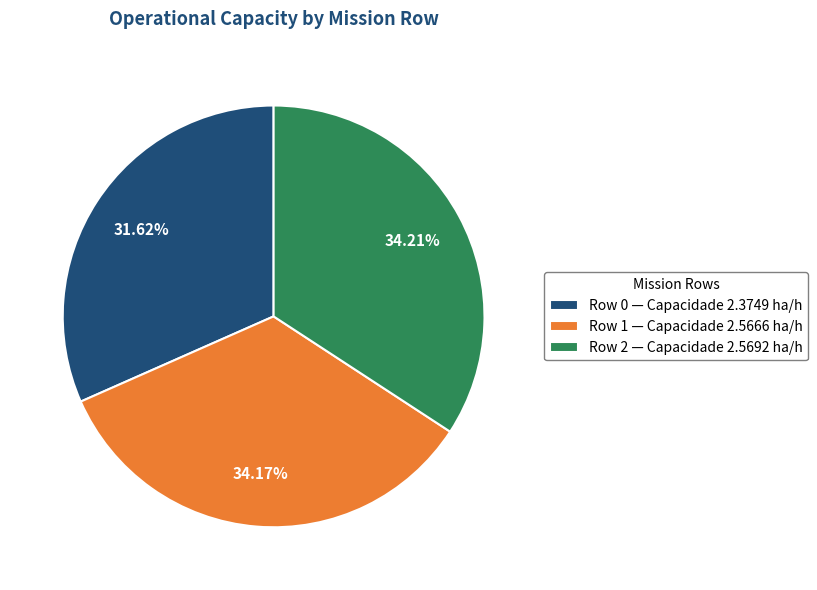

How many segments does this pie chart have?

3